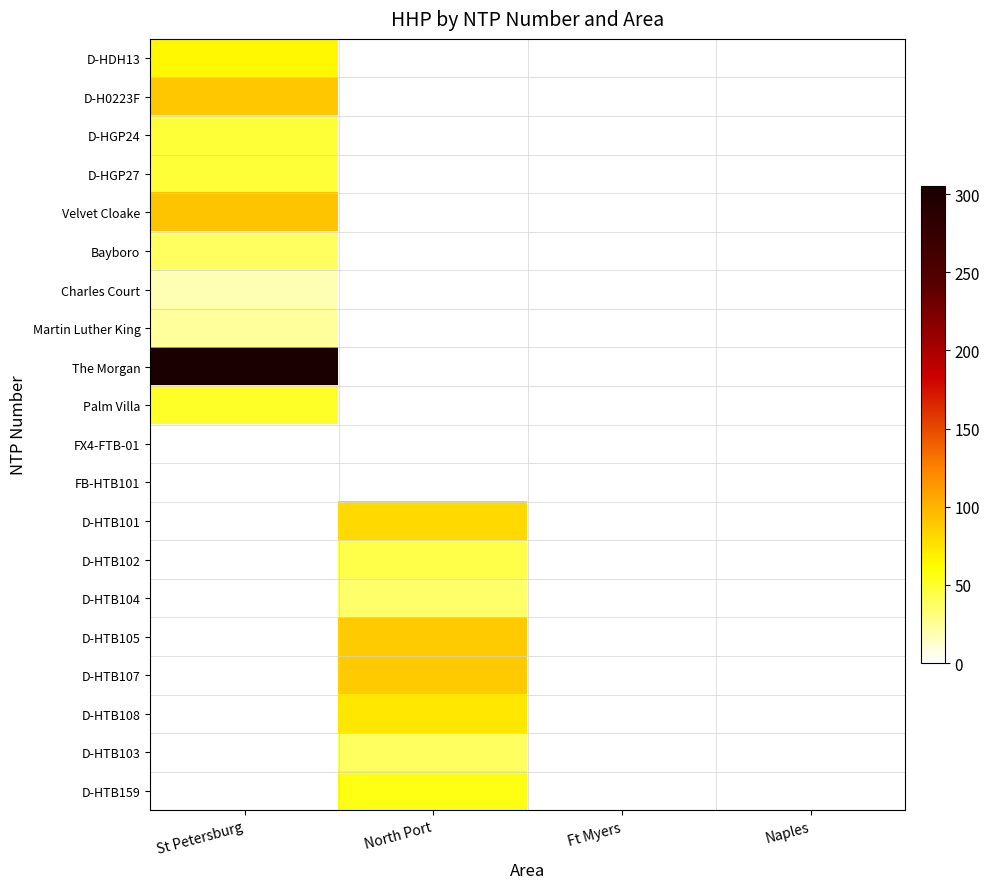

Reading left to right, transcribe all the data shown in this chart.

D-HDH13: St Petersburg=65	North Port=0	Ft Myers=0	Naples=0
D-H0223F: St Petersburg=90	North Port=0	Ft Myers=0	Naples=0
D-HGP24: St Petersburg=48	North Port=0	Ft Myers=0	Naples=0
D-HGP27: St Petersburg=48	North Port=0	Ft Myers=0	Naples=0
Velvet Cloake: St Petersburg=91	North Port=0	Ft Myers=0	Naples=0
Bayboro: St Petersburg=39	North Port=0	Ft Myers=0	Naples=0
Charles Court: St Petersburg=19	North Port=0	Ft Myers=0	Naples=0
Martin Luther King: St Petersburg=25	North Port=0	Ft Myers=0	Naples=0
The Morgan: St Petersburg=305	North Port=0	Ft Myers=0	Naples=0
Palm Villa: St Petersburg=52	North Port=0	Ft Myers=0	Naples=0
FX4-FTB-01: St Petersburg=0	North Port=0	Ft Myers=0	Naples=0
FB-HTB101: St Petersburg=0	North Port=0	Ft Myers=0	Naples=0
D-HTB101: St Petersburg=0	North Port=81	Ft Myers=0	Naples=0
D-HTB102: St Petersburg=0	North Port=43	Ft Myers=0	Naples=0
D-HTB104: St Petersburg=0	North Port=36	Ft Myers=0	Naples=0
D-HTB105: St Petersburg=0	North Port=88	Ft Myers=0	Naples=0
D-HTB107: St Petersburg=0	North Port=88	Ft Myers=0	Naples=0
D-HTB108: St Petersburg=0	North Port=73	Ft Myers=0	Naples=0
D-HTB103: St Petersburg=0	North Port=39	Ft Myers=0	Naples=0
D-HTB159: St Petersburg=0	North Port=57	Ft Myers=0	Naples=0